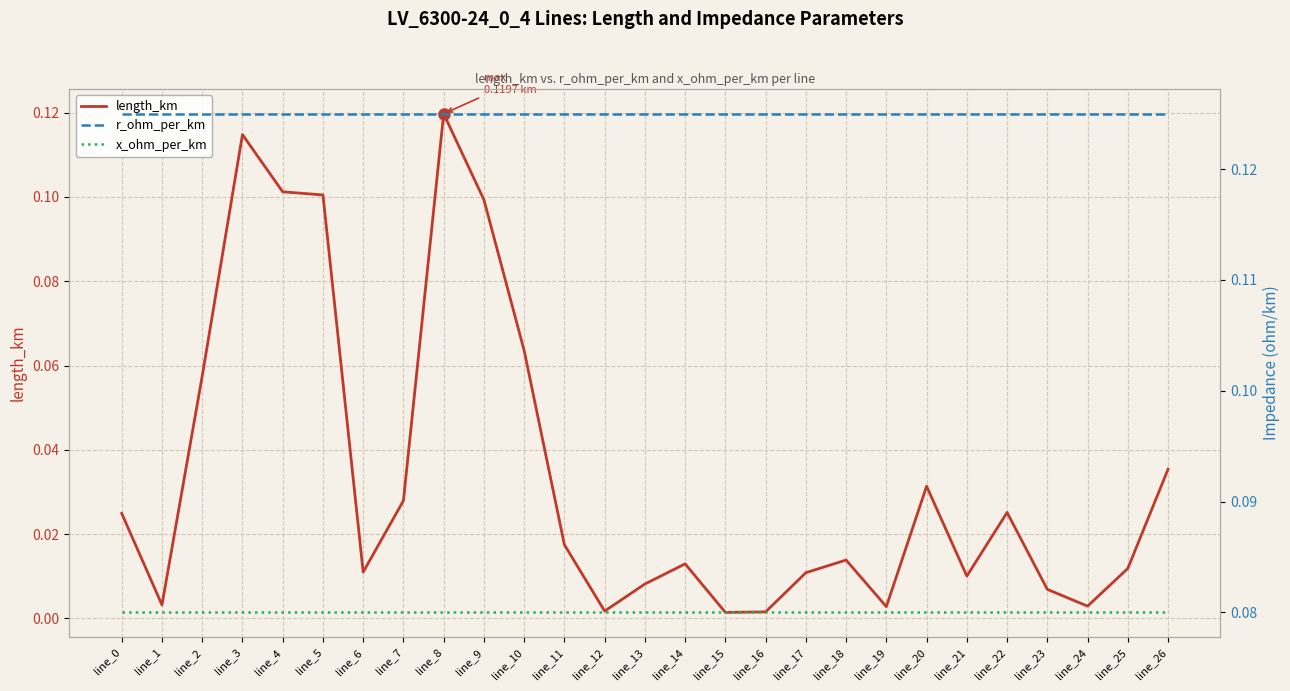

Where is the first local minimum for x_ohm_per_km?

line_1